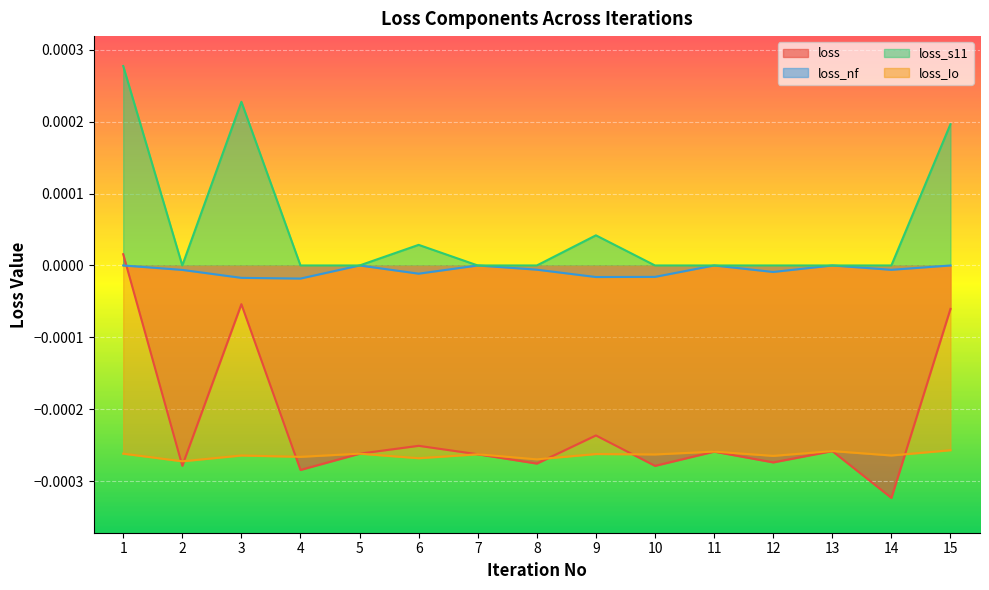

Which series has the largest range (max minus min)?

loss